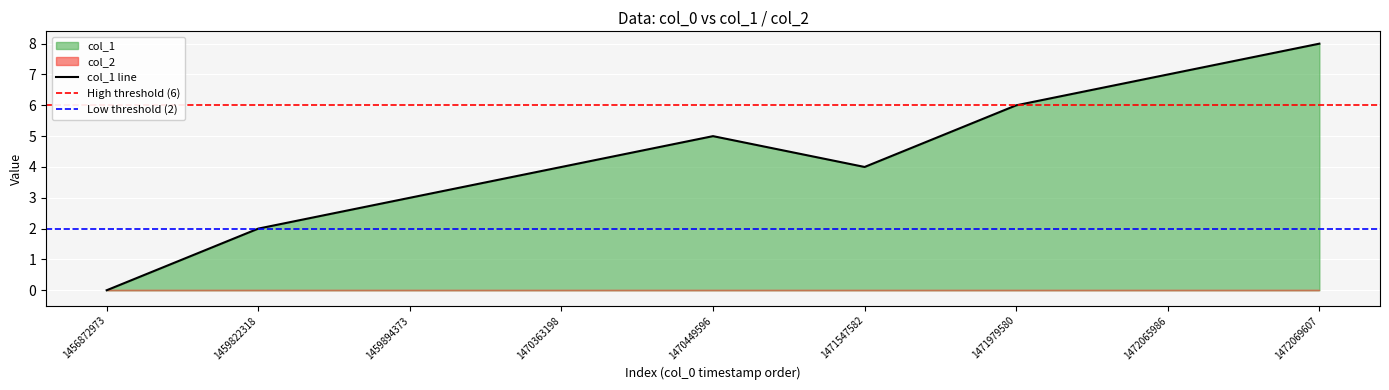

The chart shows a value of 10 at 1471979580. True or false?

False